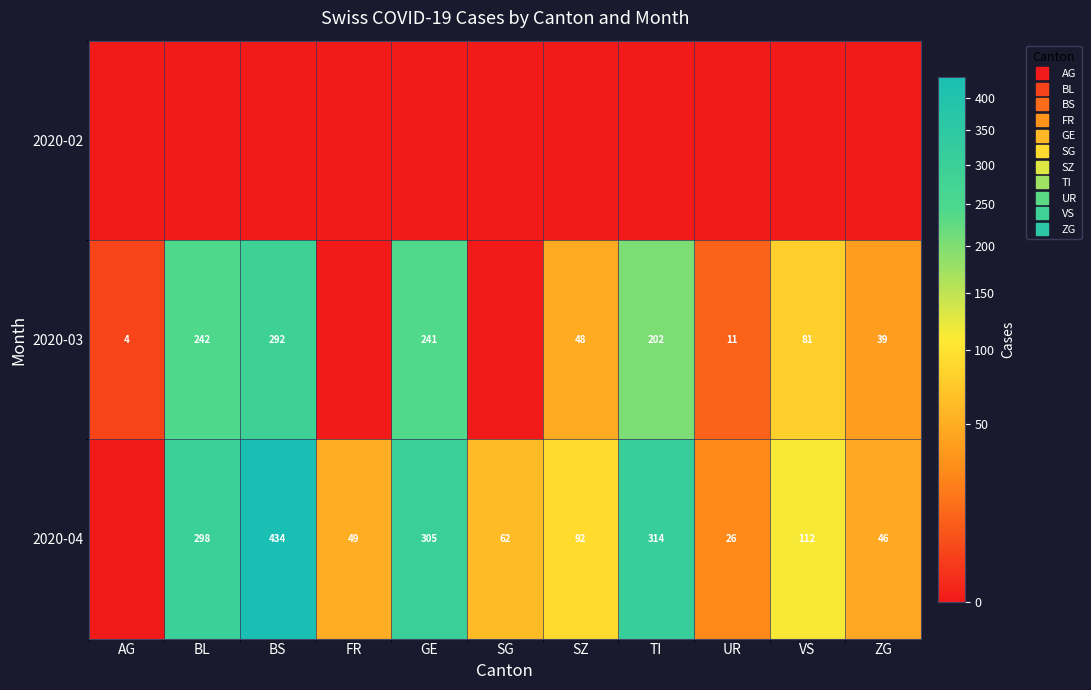

Which series changed the most between BL and UR?

2020-04